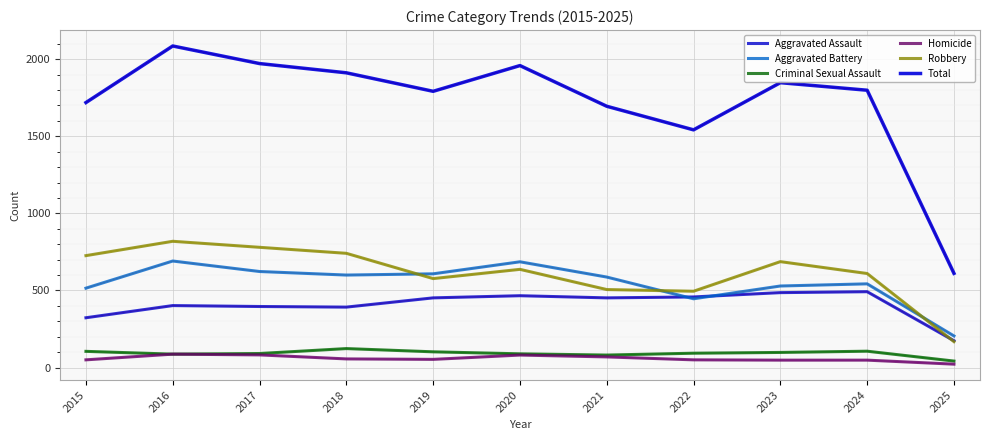

Which series has the largest total across all categories?

Total